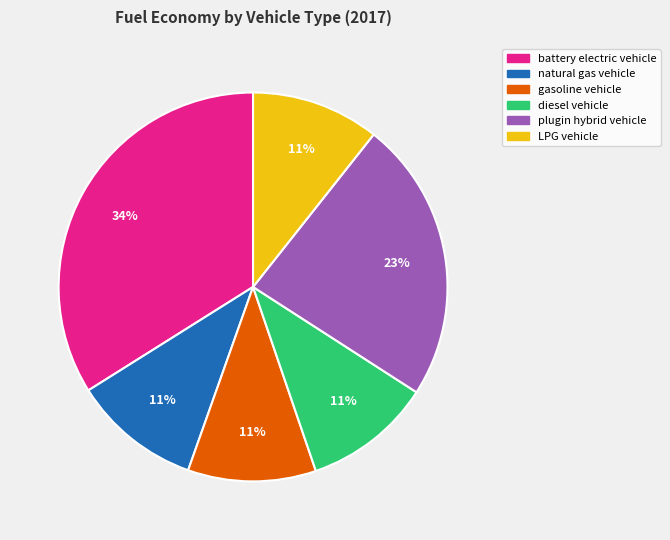

To the nearest percent, what is the difference between the largest and smallest slice percentages?

23%